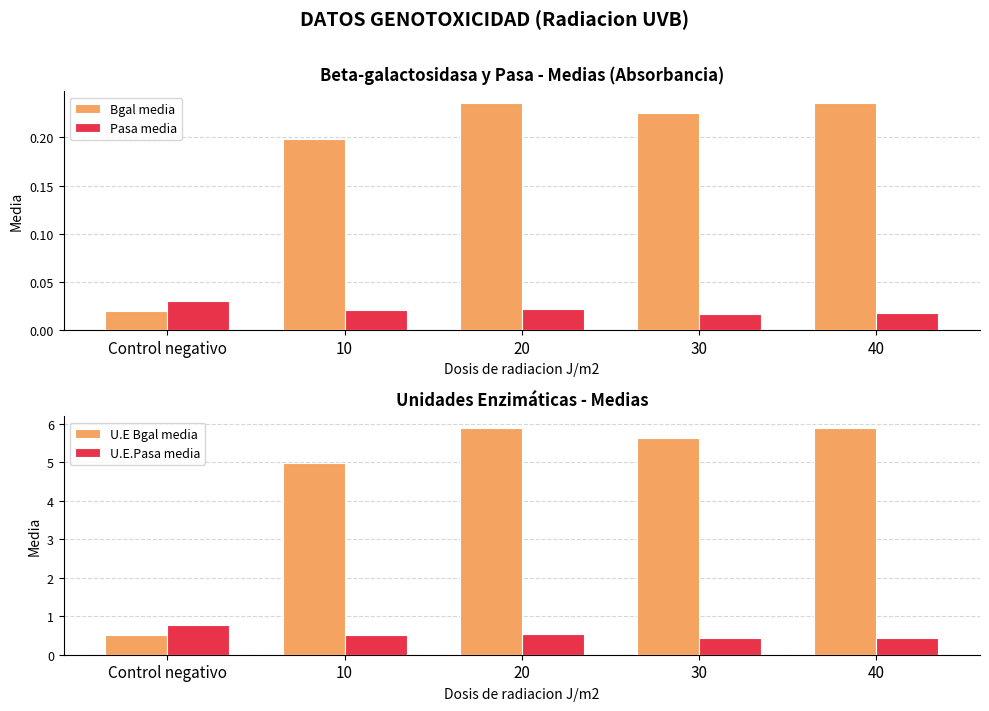

Are the bars horizontal?

No